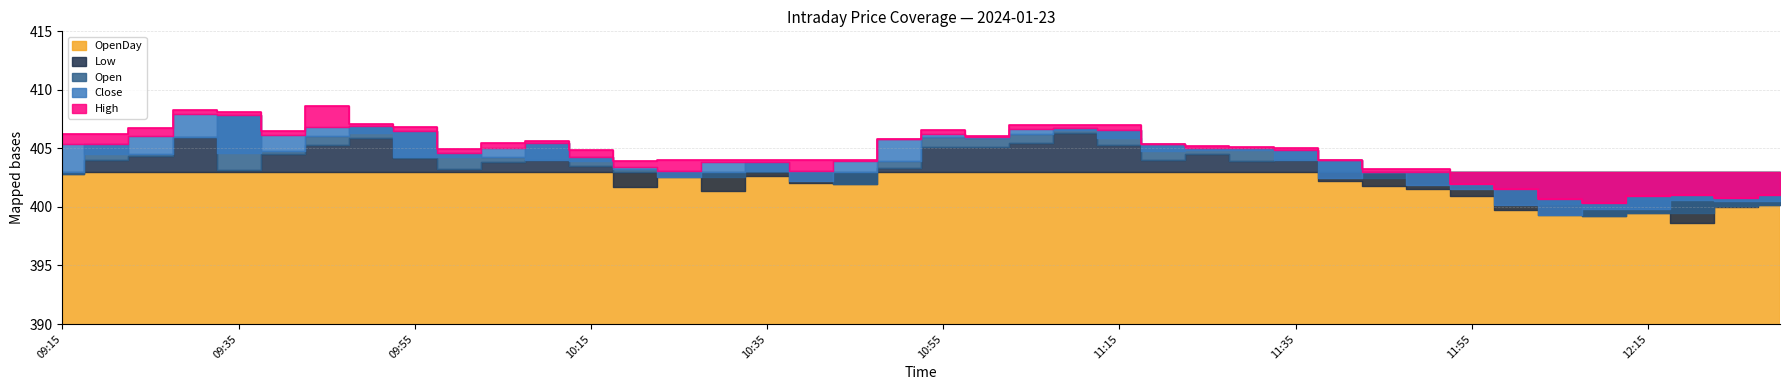

Where does the Low series first go above 403?

09:20